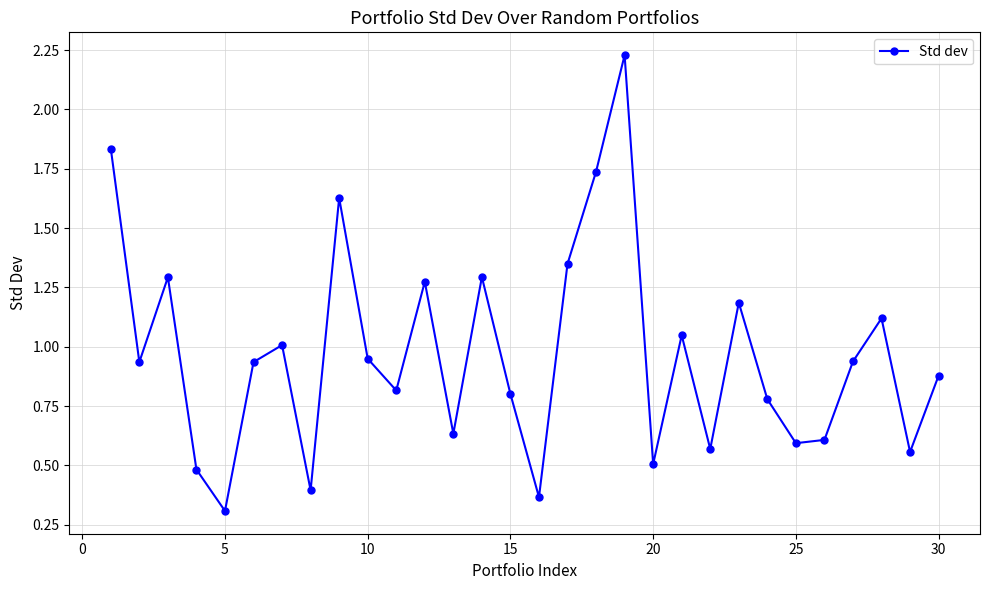

True or false: the data has more than 1 interior local peaks.

True